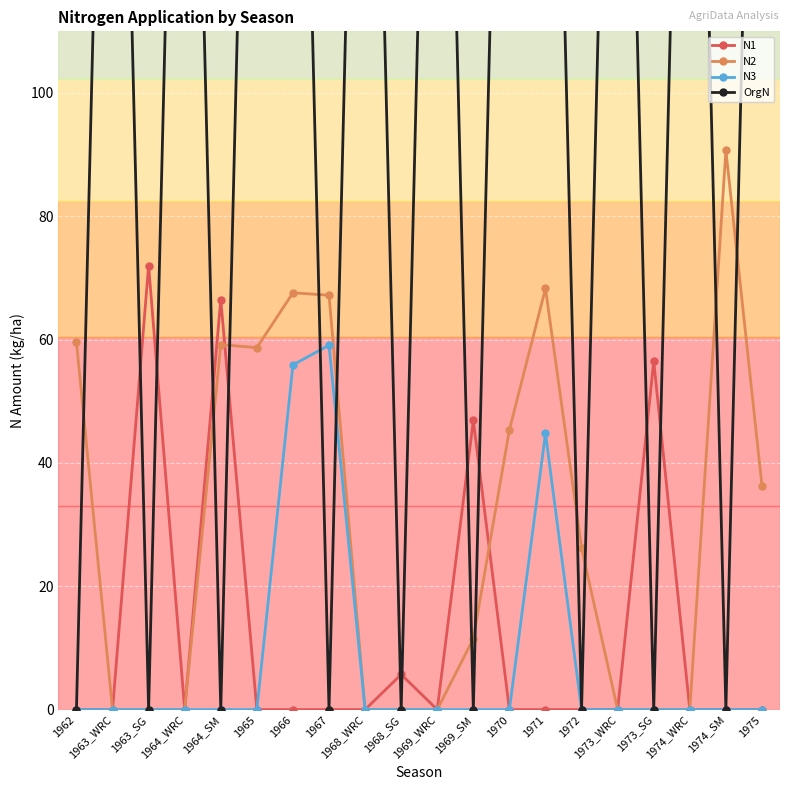

Where is the first local minimum for OrgN?

1963_SG